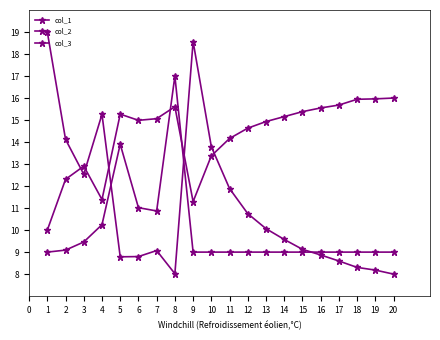

The value of col_1 at 1 is 17.3. True or false?

False